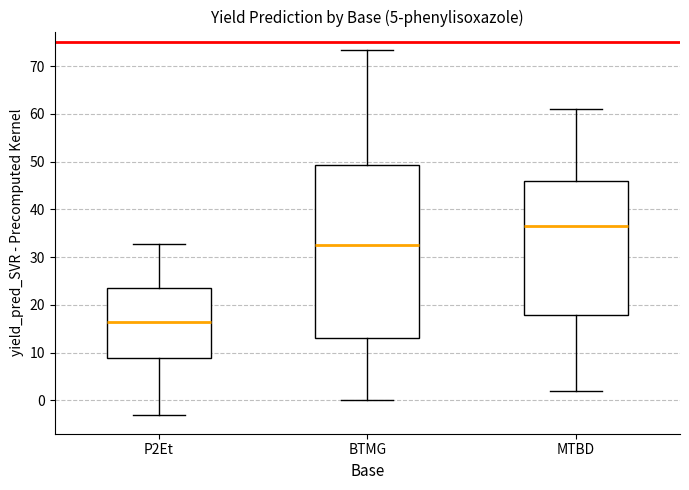

Comparing the boxes themselves (not the whiskers), which one is the tallest?

BTMG